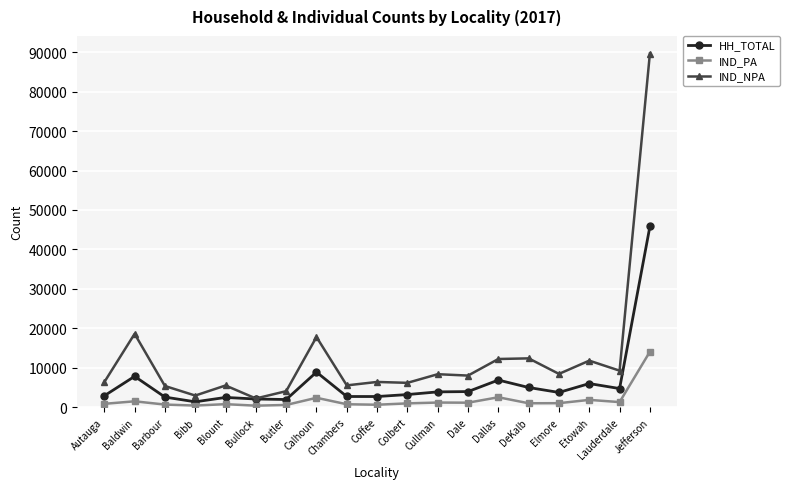

What is the difference between the maximum and minimum values in the IND_NPA series?

87426